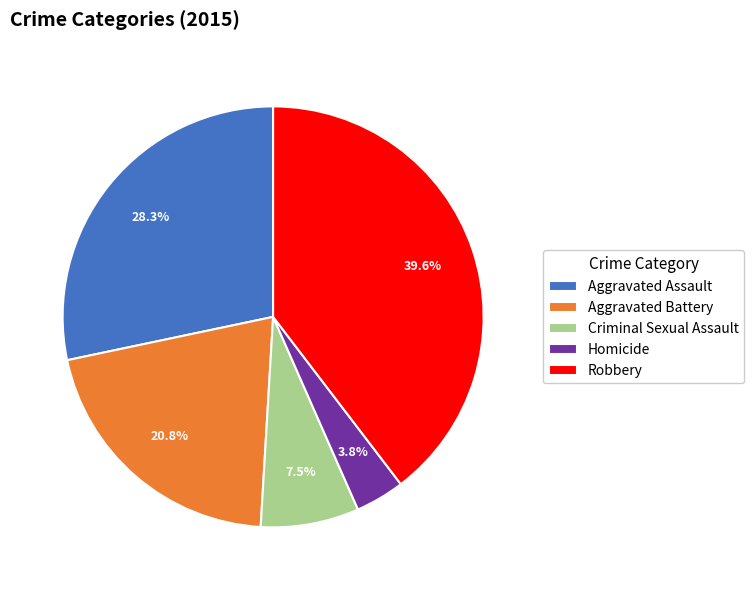

How many slices are in this pie chart?

5